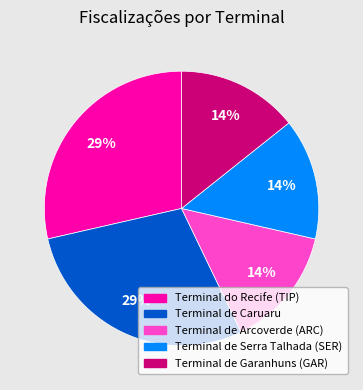

To the nearest percent, what portion does Terminal de Garanhuns (GAR) represent?

14%